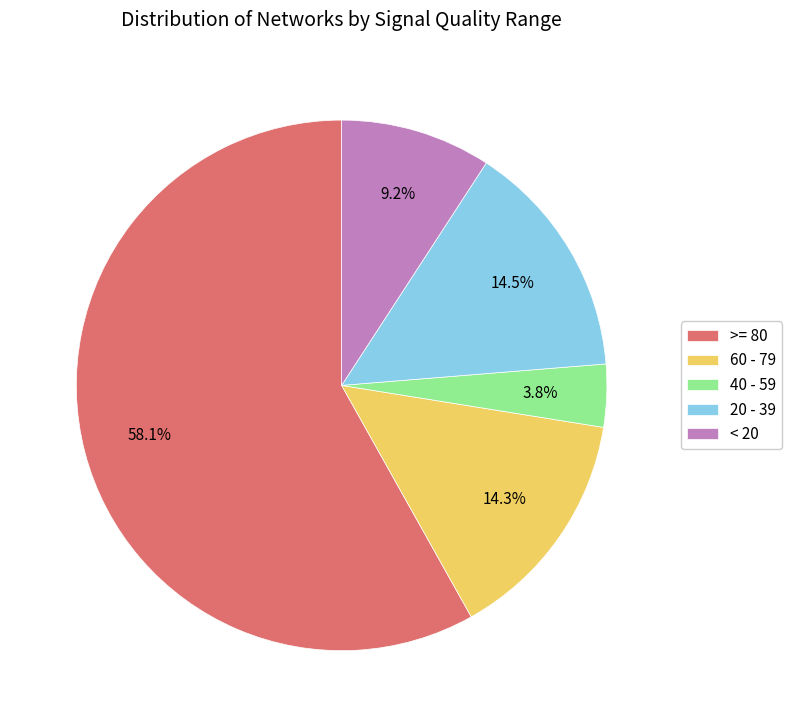

To the nearest percent, what is the difference between the largest and smallest slice percentages?

54%